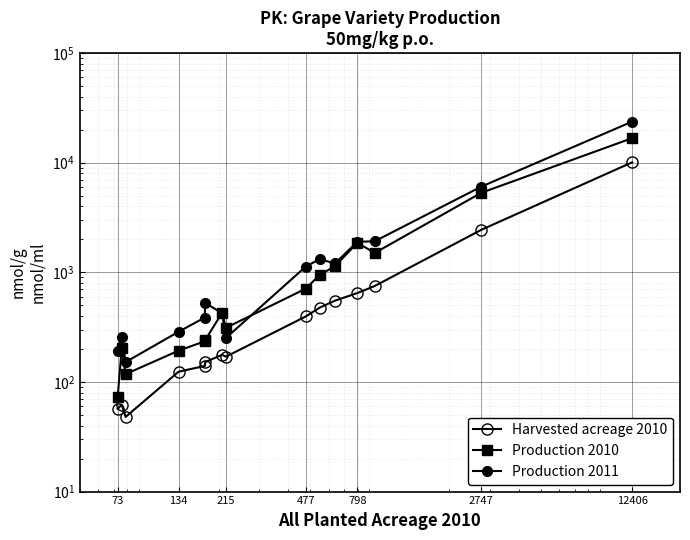

Which series has the widest spread of values?

Production 2011